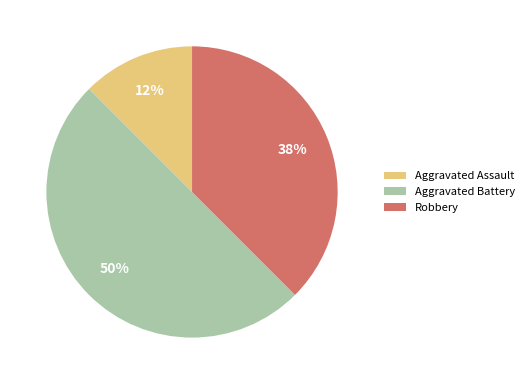

Does Robbery account for over 50% of the chart?

No